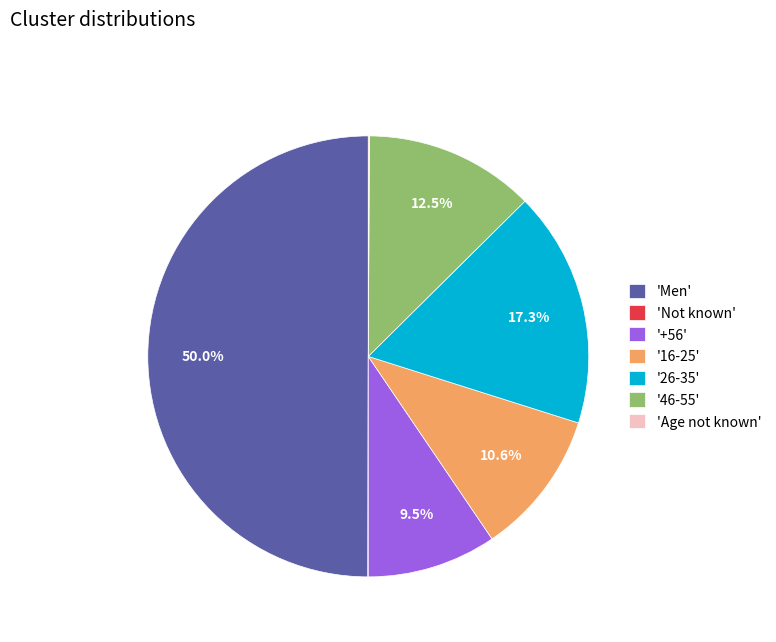

Combined, do '16-25' and '46-55' account for over 50%?

No